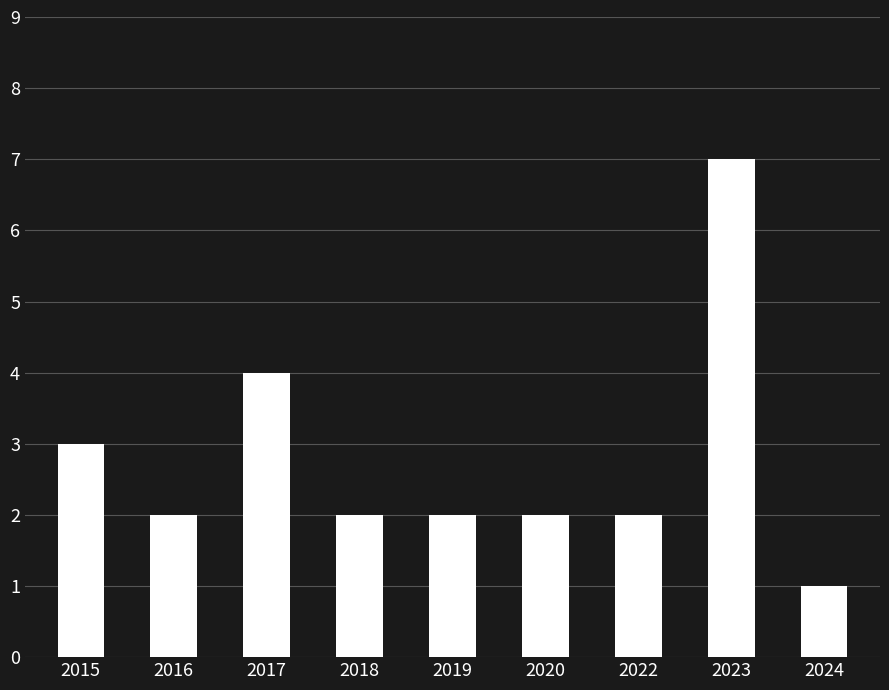

Does the chart contain stacked bars?

No